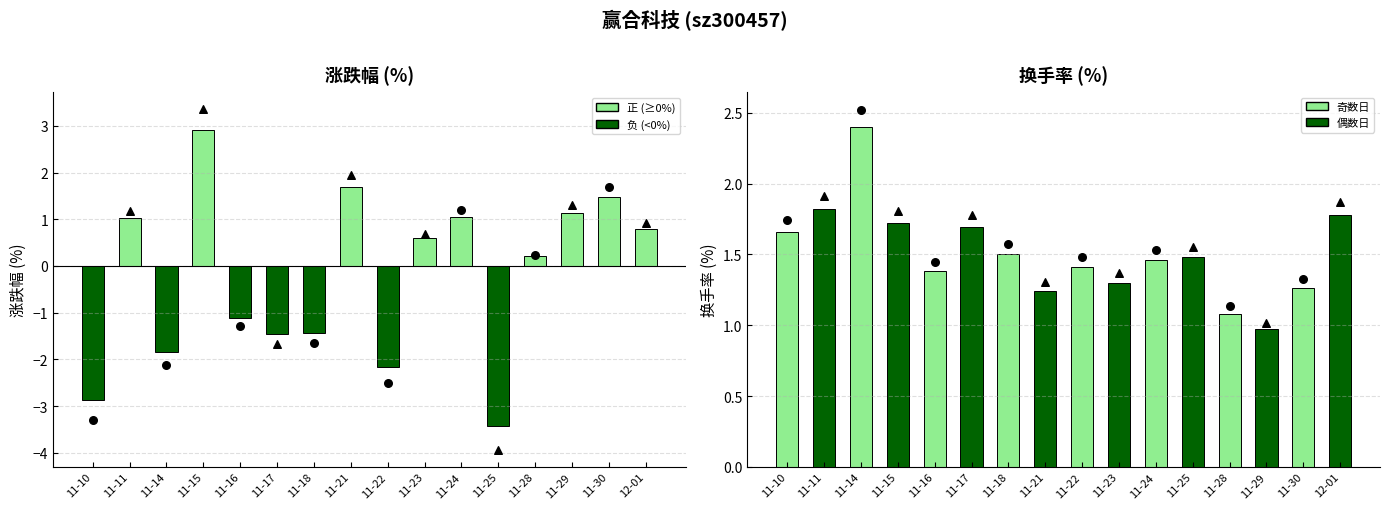

What is the total value across all series at 11-22?

-0.8